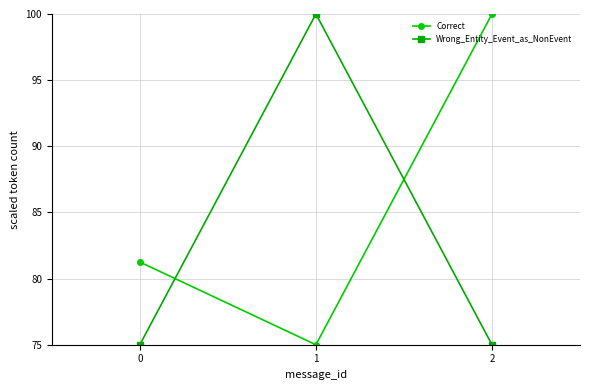

What is the value of the Wrong_Entity_Event_as_NonEvent point at the 1st from the left?

75.0